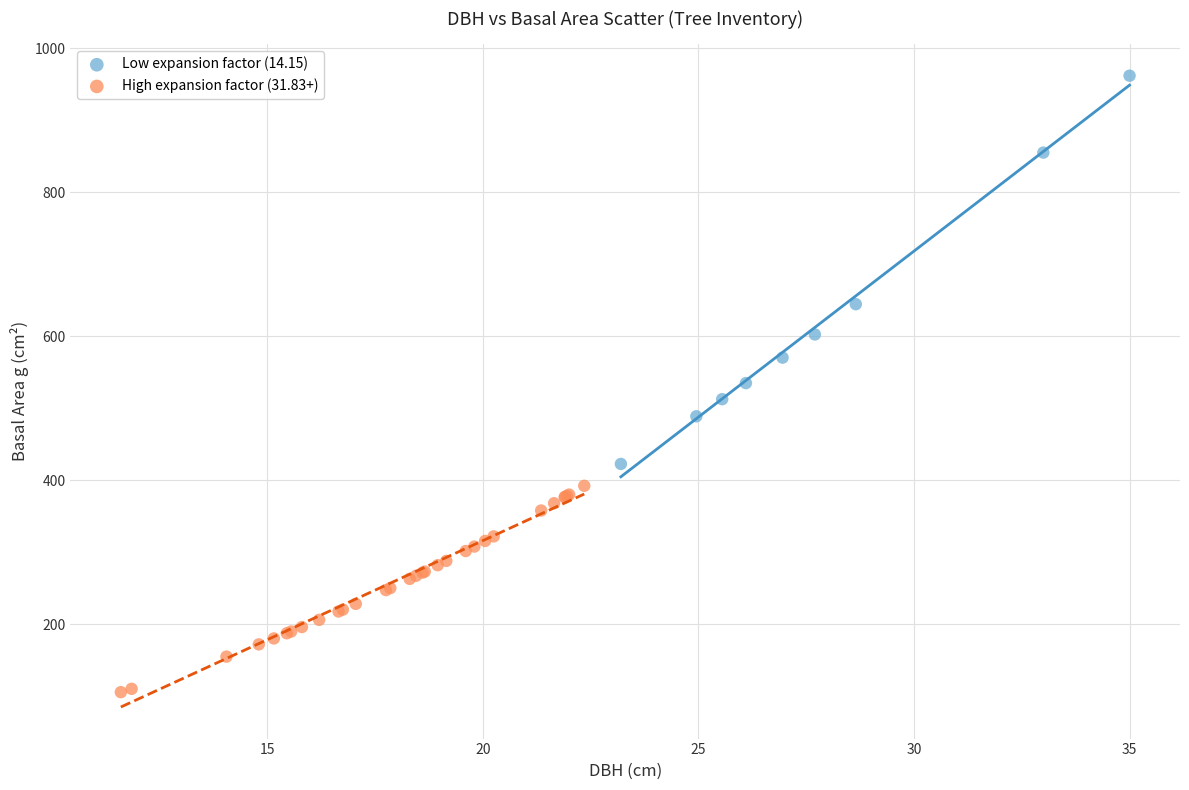

What are all the series names shown in the legend?

Low expansion factor (14.15), High expansion factor (31.83+)